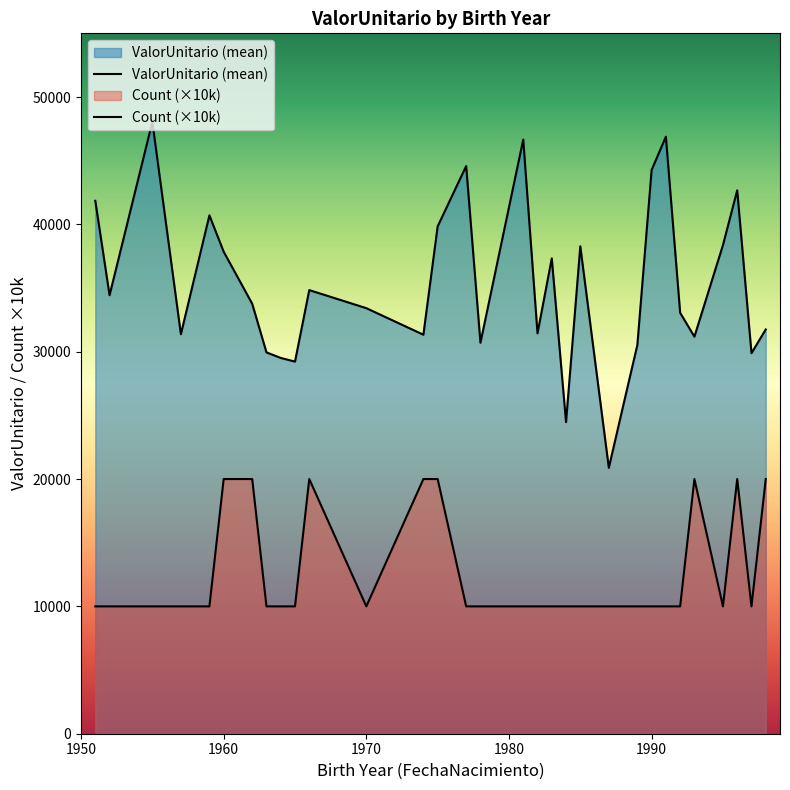

What is the lowest value of the ValorUnitario (mean) series?

20878.3